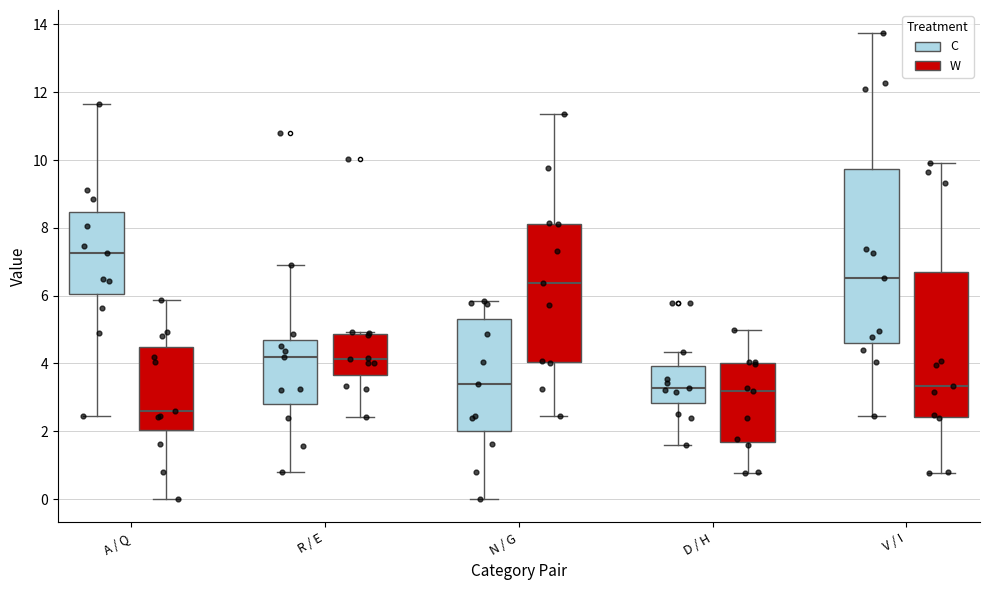

Comparing the boxes themselves (not the whiskers), which one is the tallest?

V / I (C)